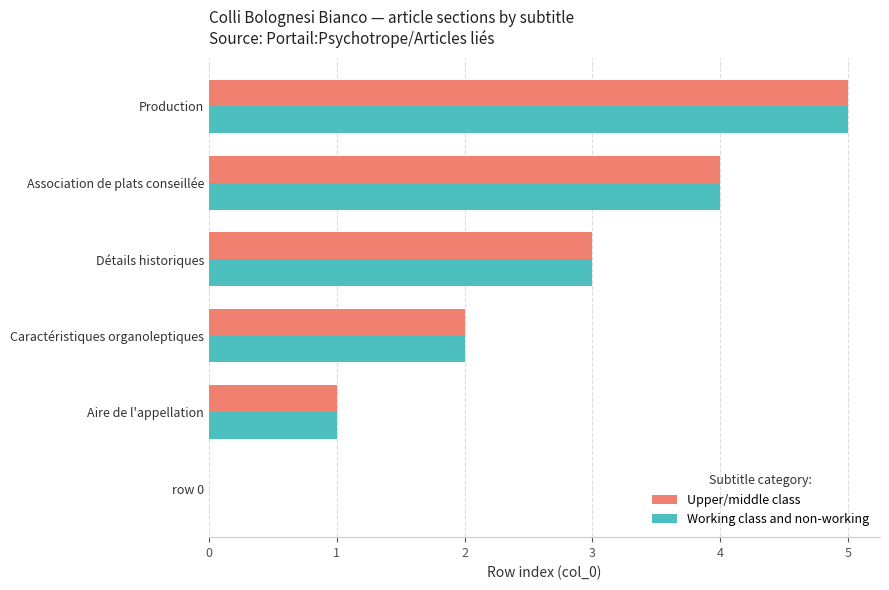

What is the sum of all Working class and non-working values?

15